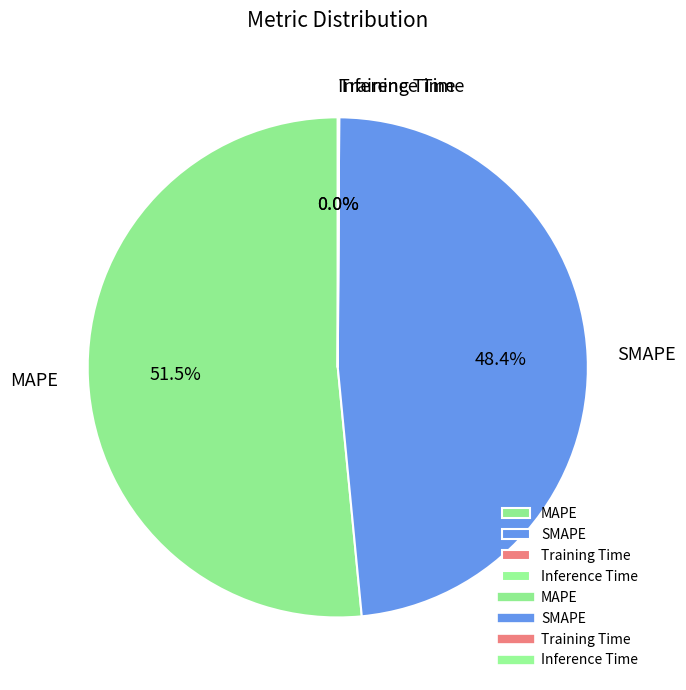

Combined, do MAPE and SMAPE account for over 50%?

Yes